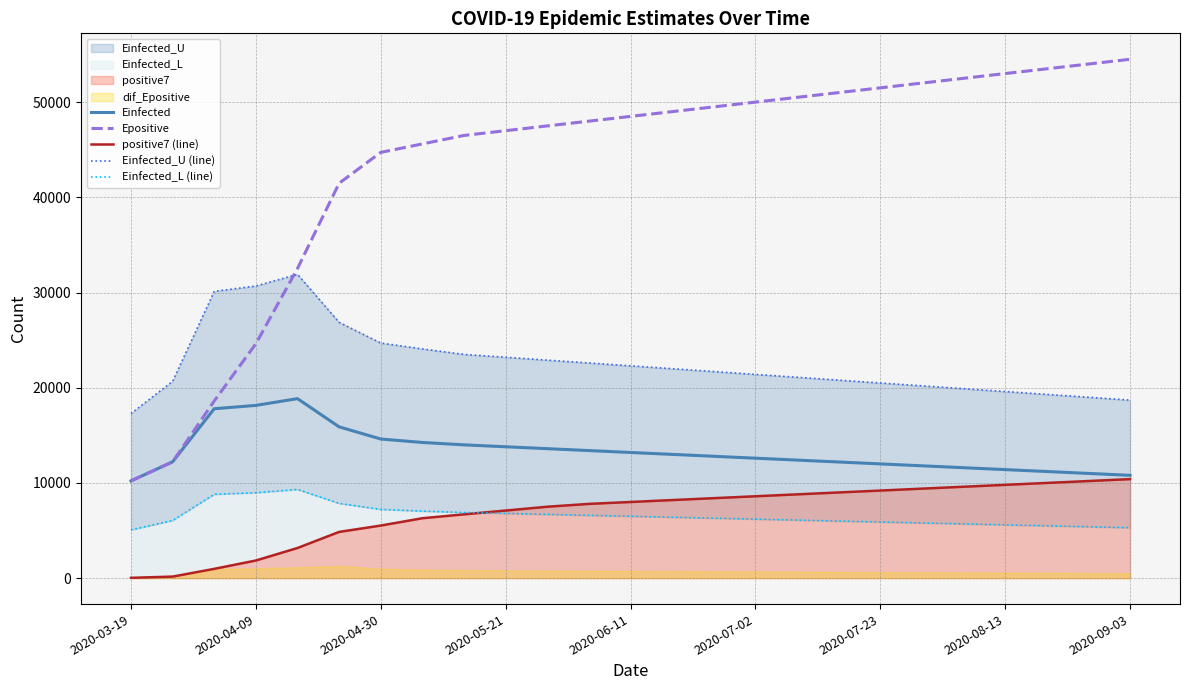

How many lines are shown in the chart?

5